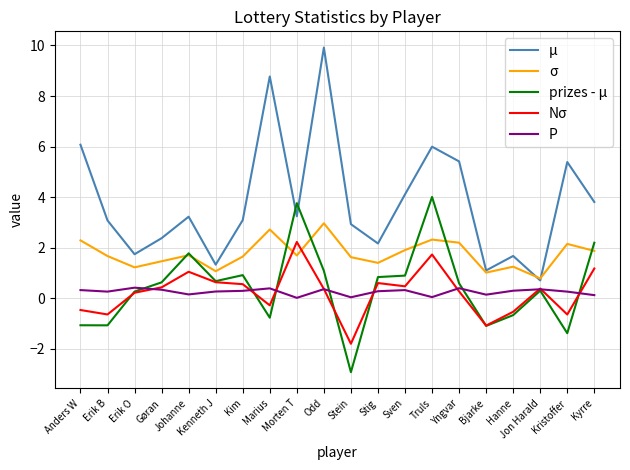

What is the sum of the μ values at Kenneth J and Morten T?

4.6